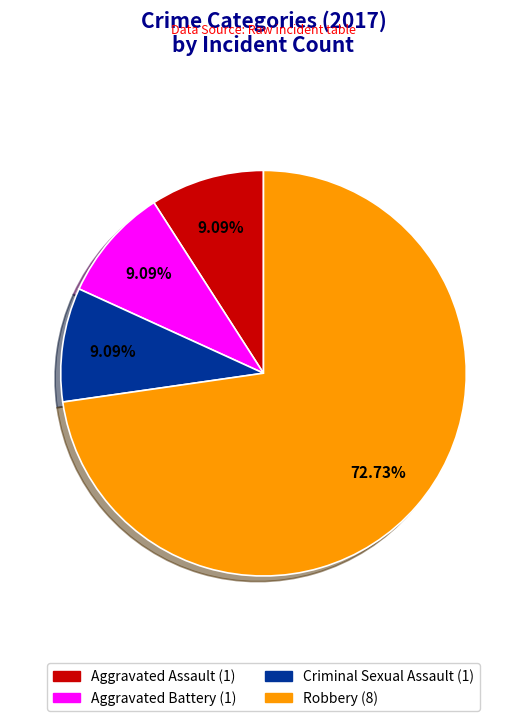

How many segments does this pie chart have?

4